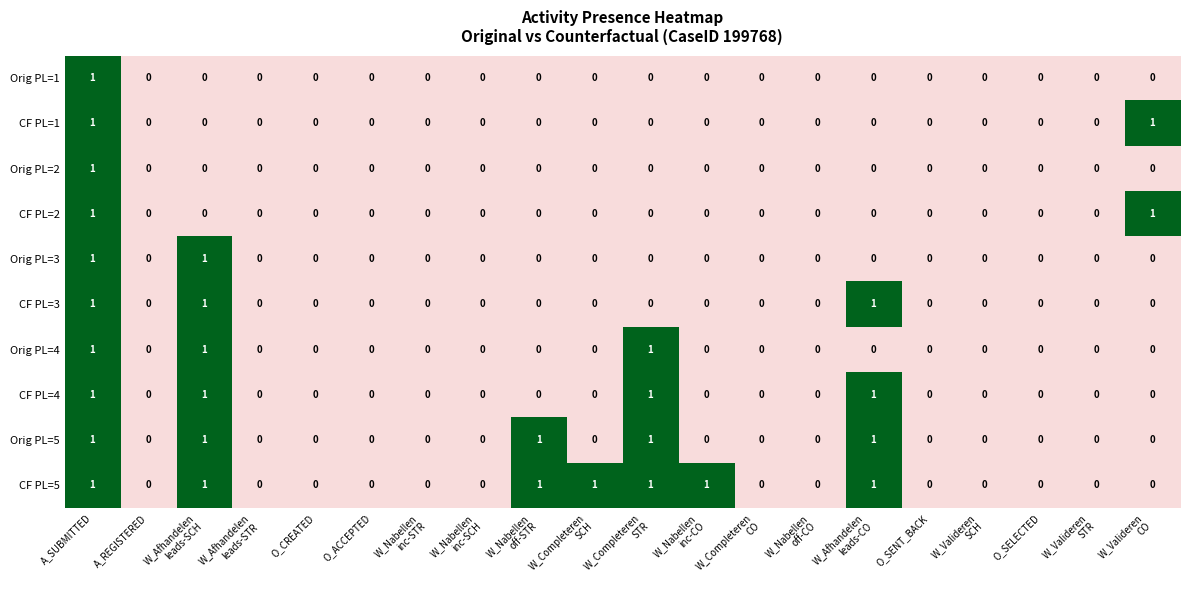

How many Orig PL=2 values are between 0 and 1?

20